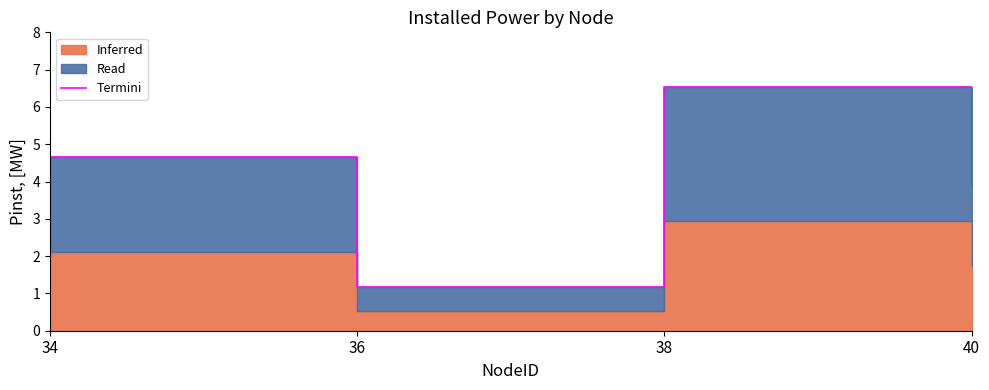

What is the change in value from 38 to 40?

-2.7